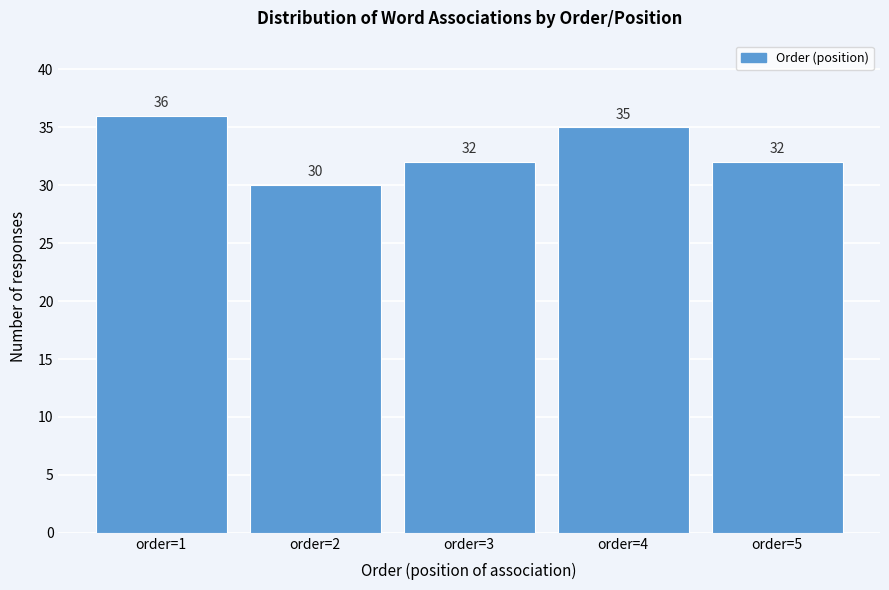

Reading left to right, list all the values displayed in this chart.

36	30	32	35	32